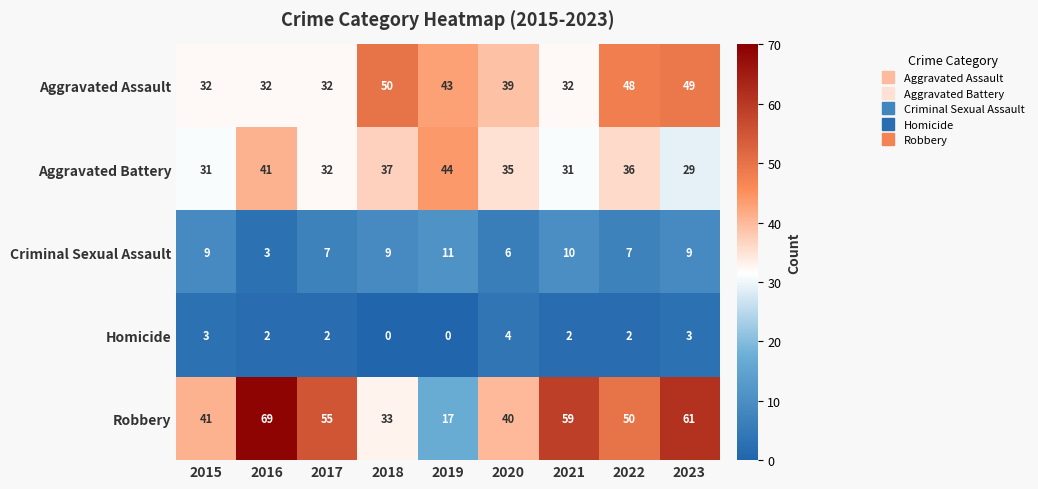

Which series has the widest spread of values?

Robbery